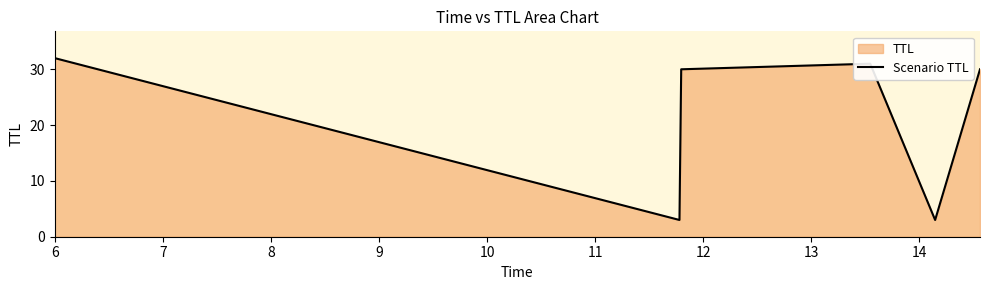

What is the difference between the maximum and minimum values?

29